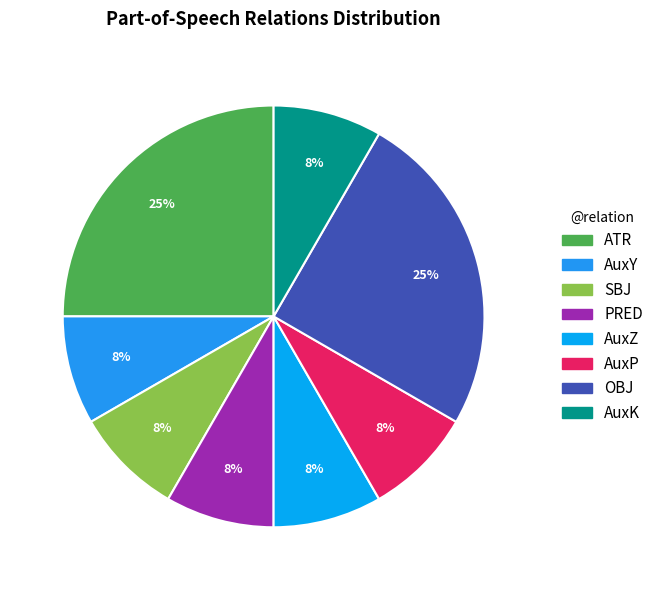

Rank the categories by value from lowest to highest.

AuxY, SBJ, PRED, AuxZ, AuxP, AuxK, ATR, OBJ